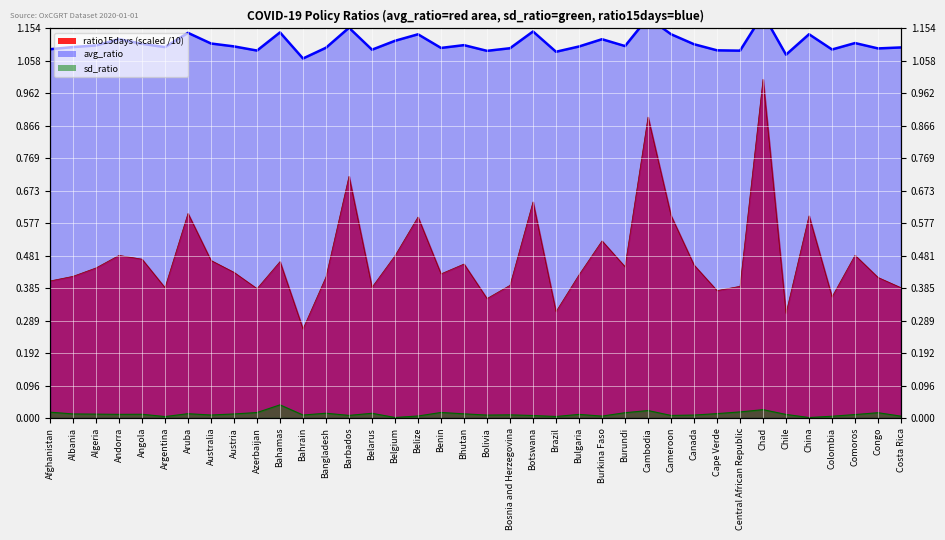

Where is the first local minimum for avg_ratio?

Argentina